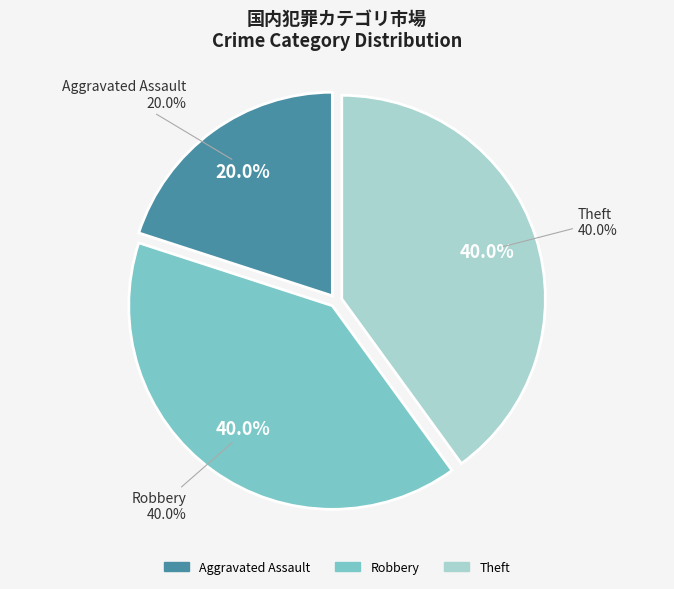

What percentage is the Robbery slice, to the nearest percent?

40%